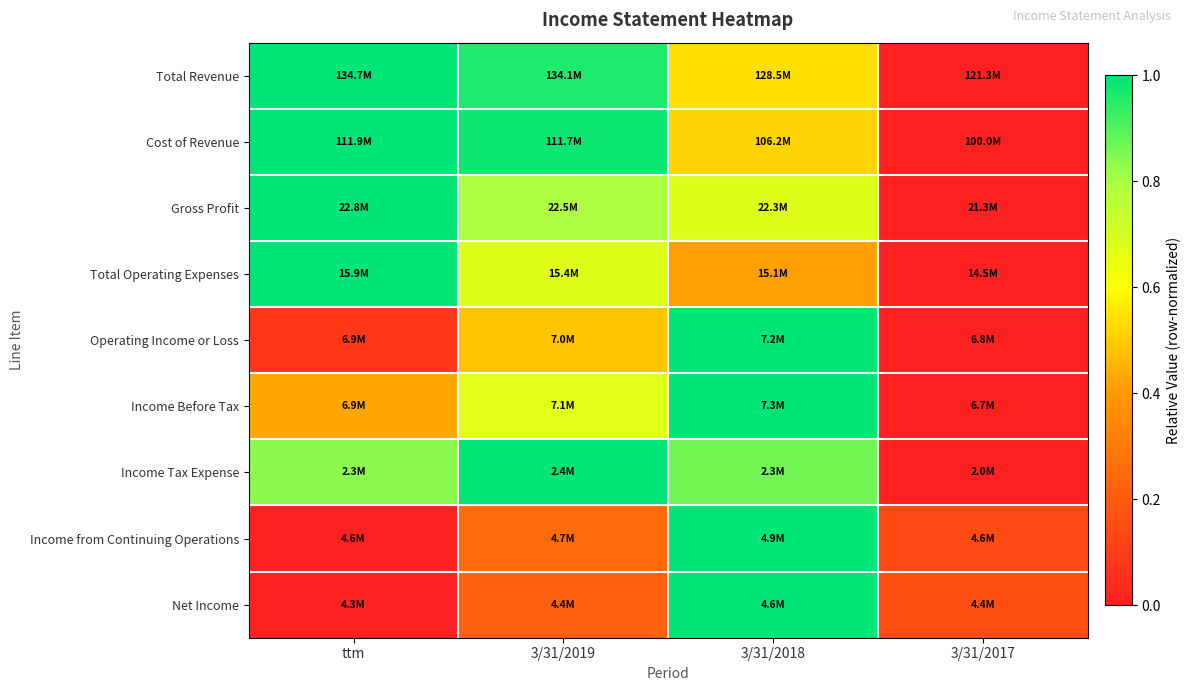

What is the total value across all series at 3/31/2017?

0.3